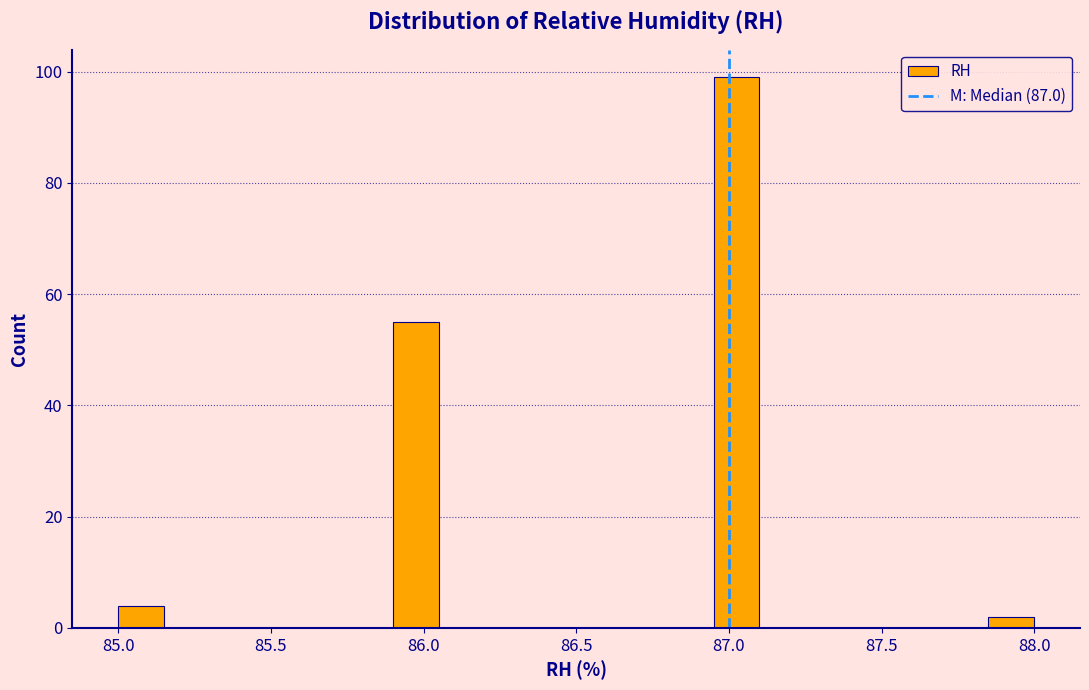

Around what value on the x-axis is the tallest bar? Give the approximate position of its centre, as read against the axis.

87.05